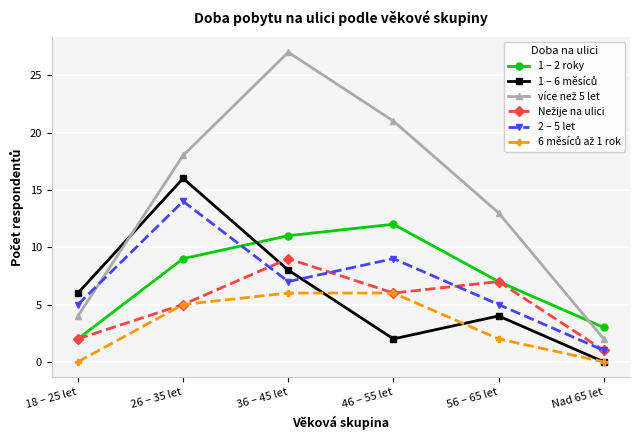

What is the label of the 5th point from the left?

56 – 65 let